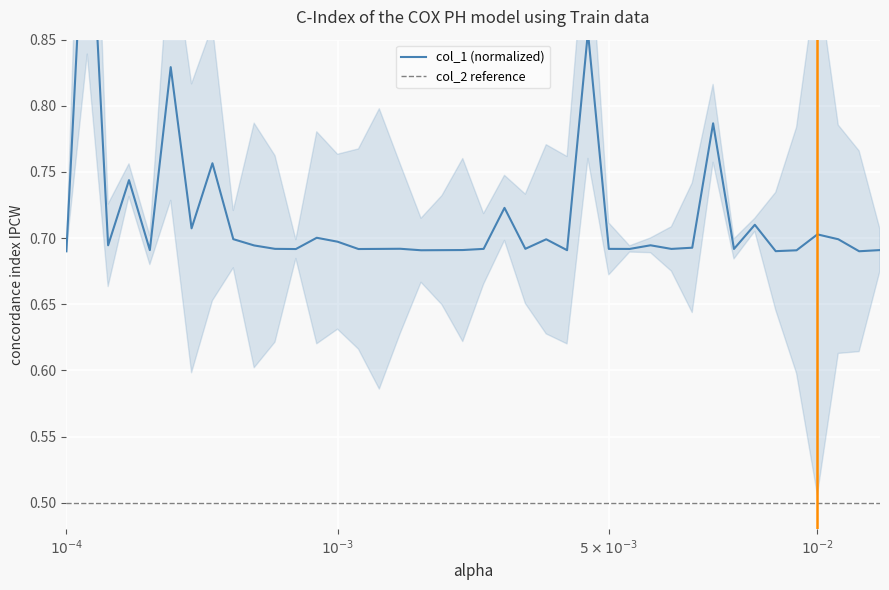

What position from the right is 21?

19